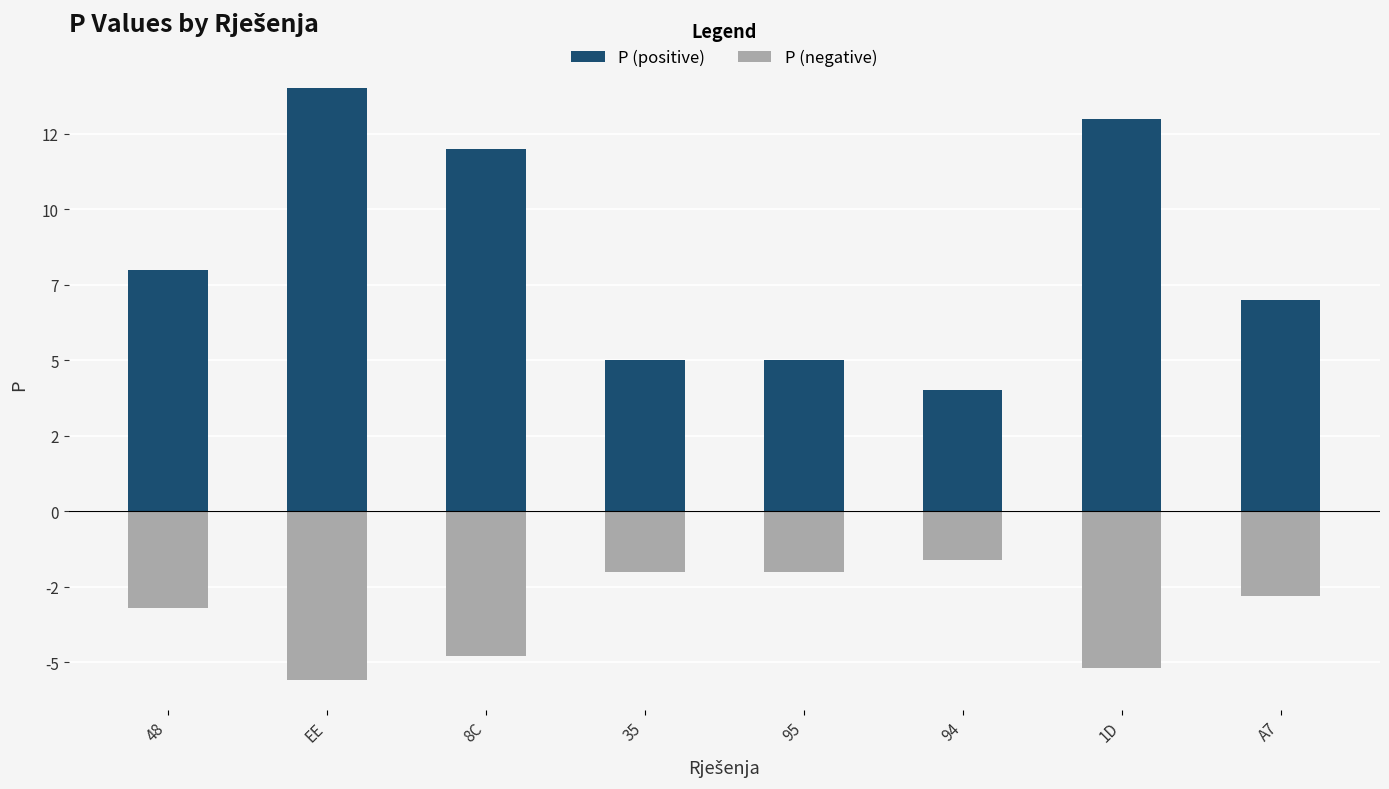

List the series in order of their peak value, lowest first.

P (negative), P (positive)